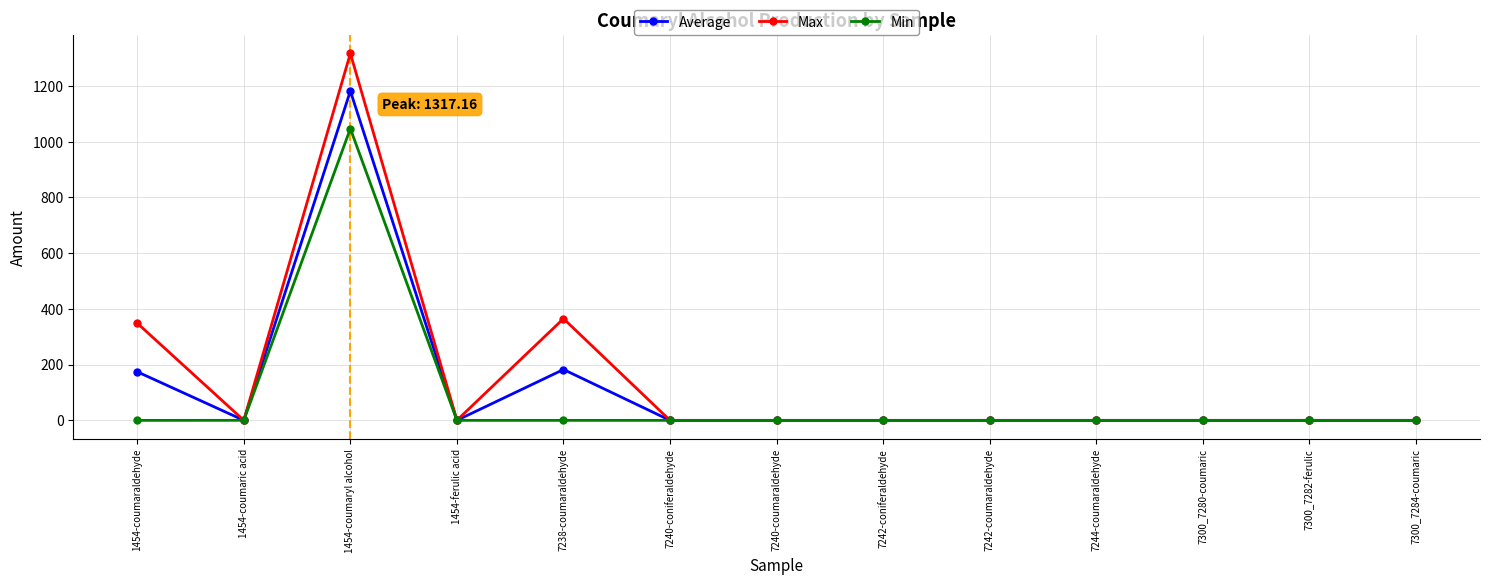

The Max series shows 0.0 at 7300_7284-coumaric. True or false?

True